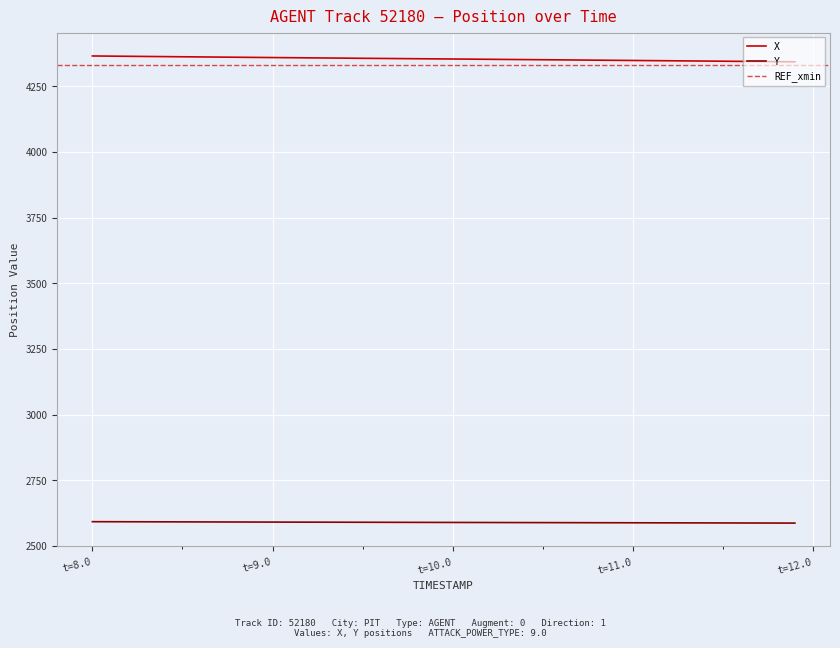

True or false: X and Y intersect in this chart.

False